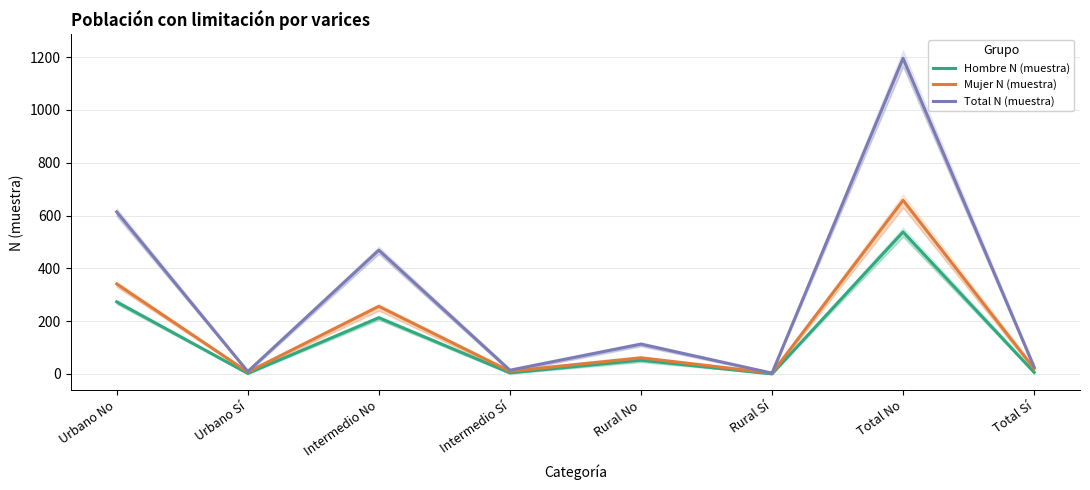

How many data points does each series have?

8